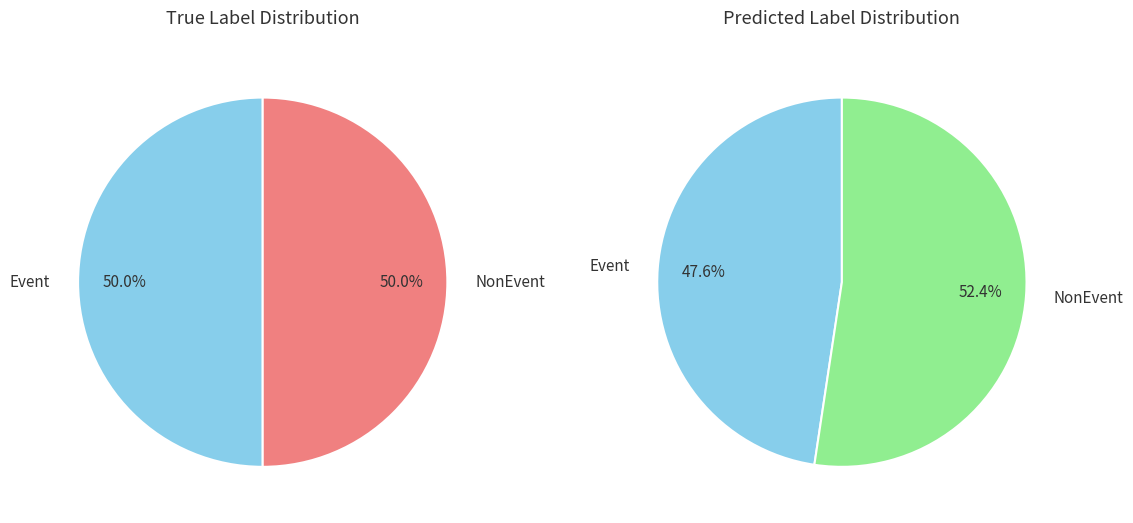

Does NonEvent account for over 50% of the chart?

No